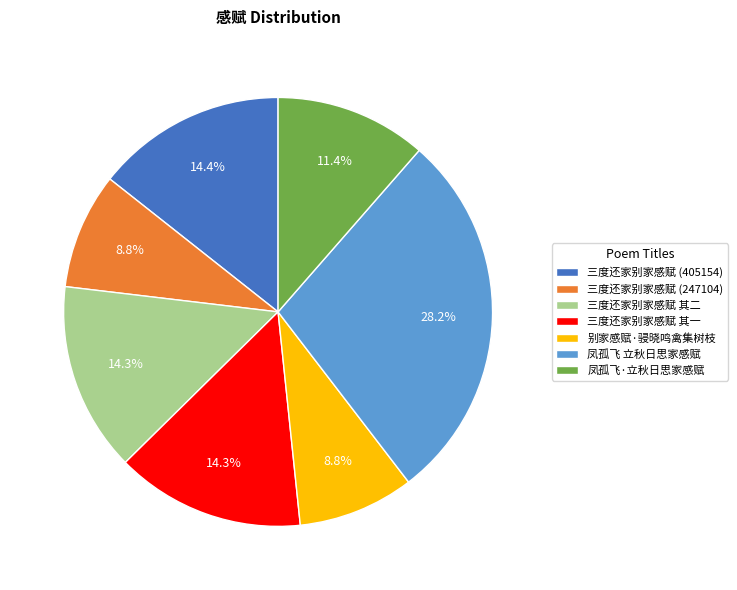

Does 三度还家别家感赋 (405154) account for over 50% of the chart?

No